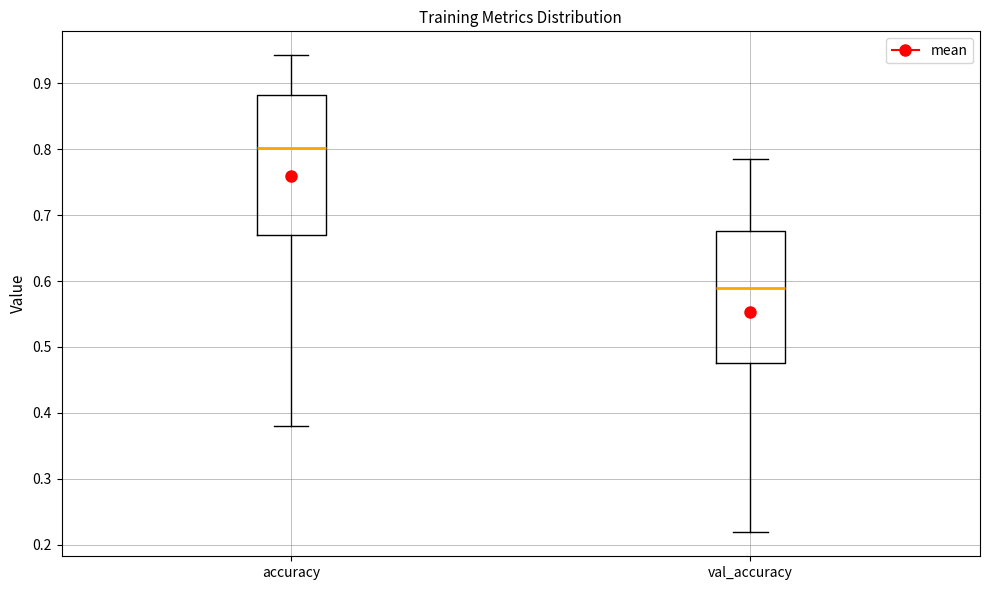

Comparing the boxes themselves (not the whiskers), which one is the tallest?

accuracy